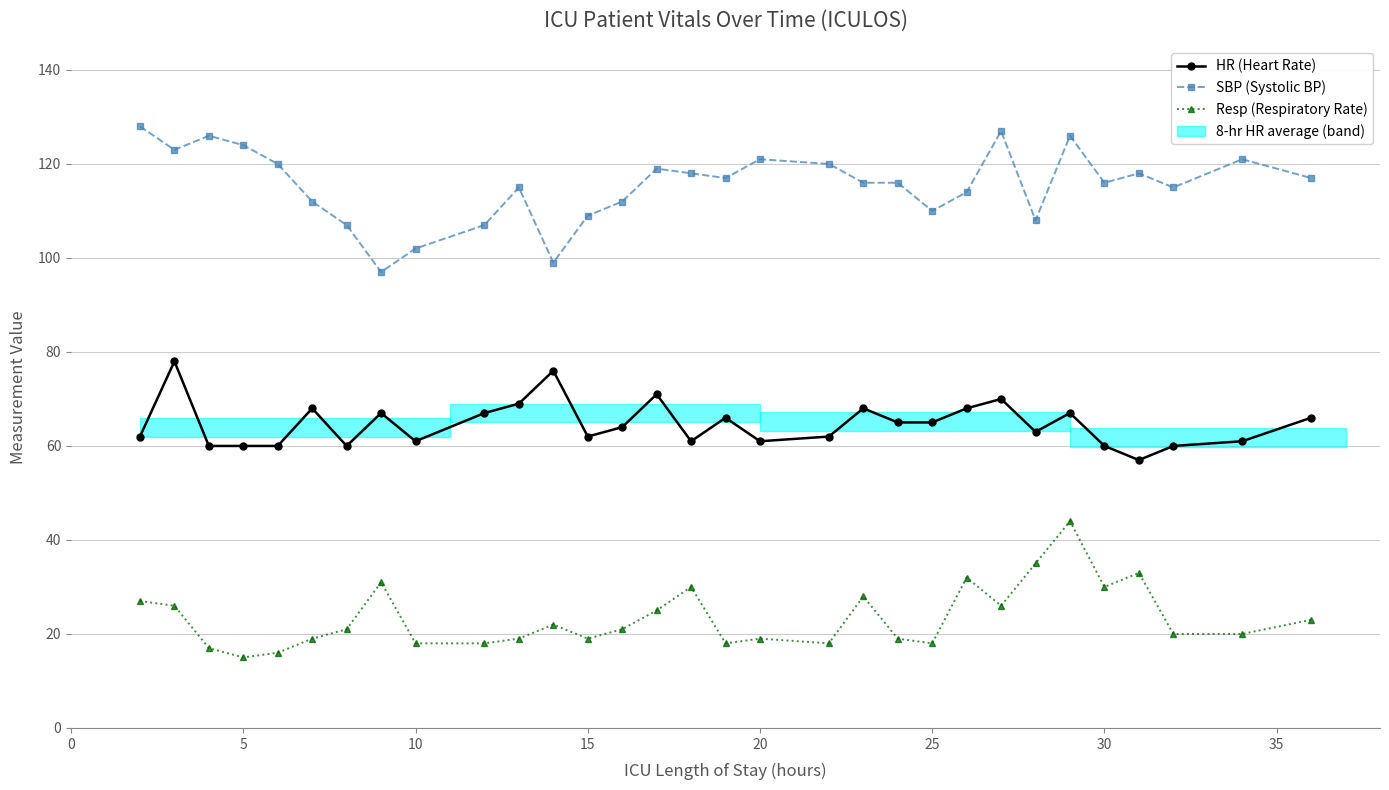

What is the sum of the HR (Heart Rate) values at 9 and 40?

128